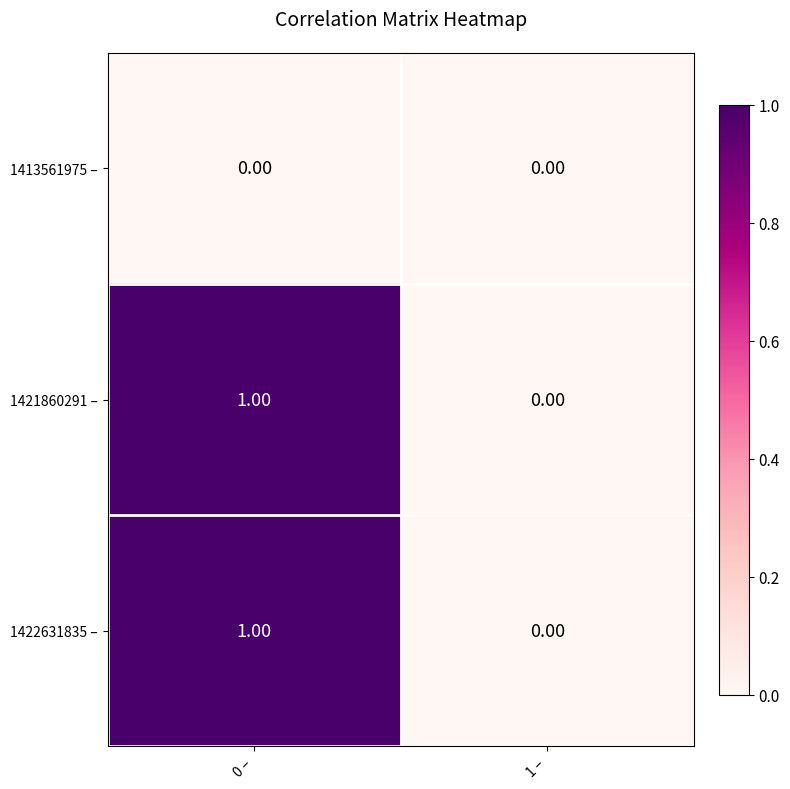

Rank the categories by 1421860291 – value from highest to lowest.

0 –, 1 –